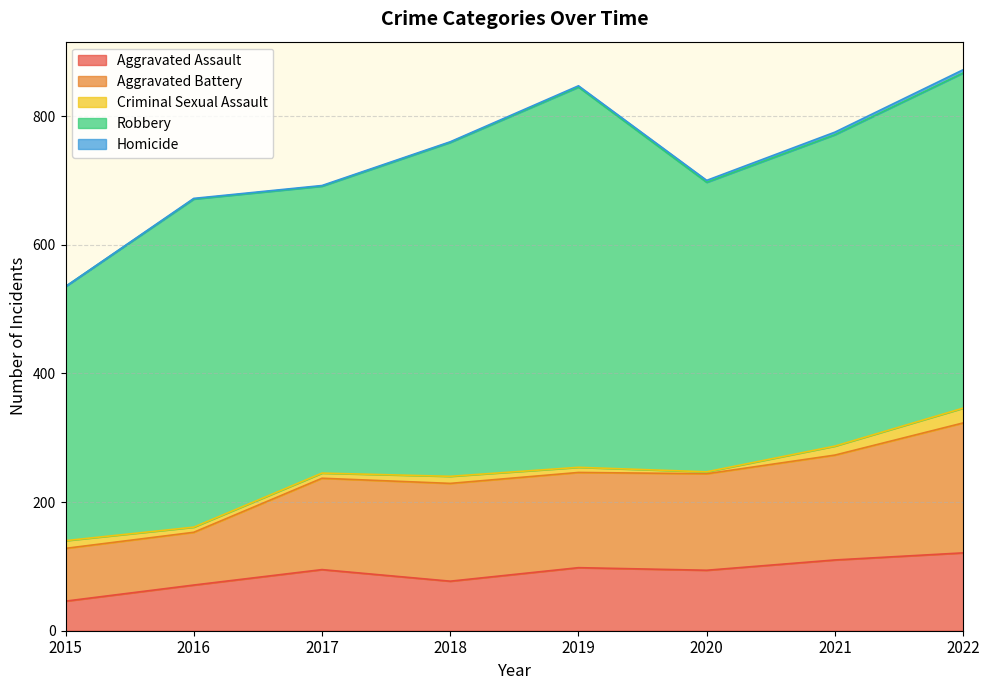

Is it true that Homicide equals 1 at 2020?

False